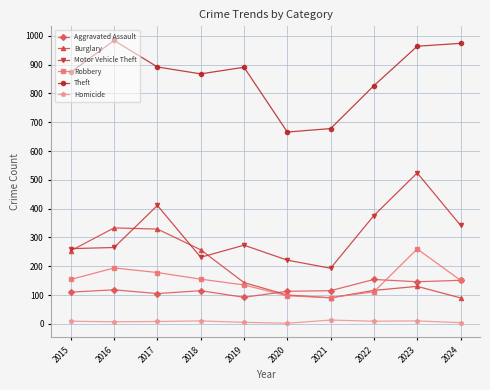

True or false: Theft and Robbery cross at least once.

False